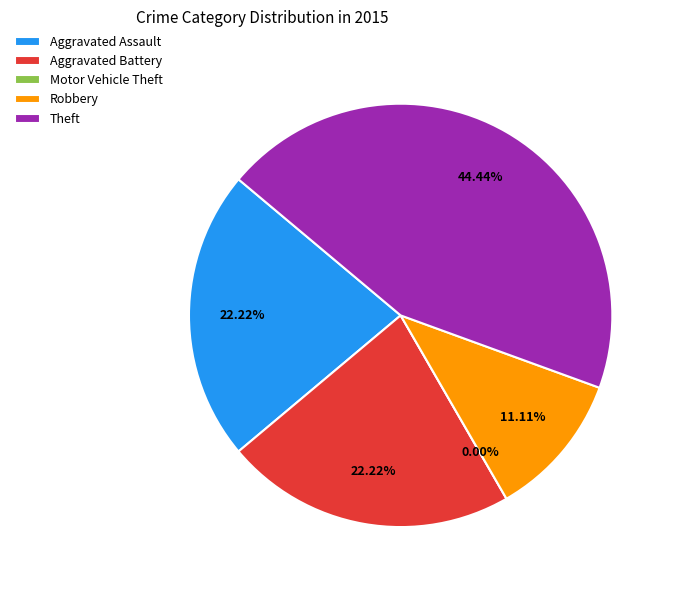

How many slices are in this pie chart?

5